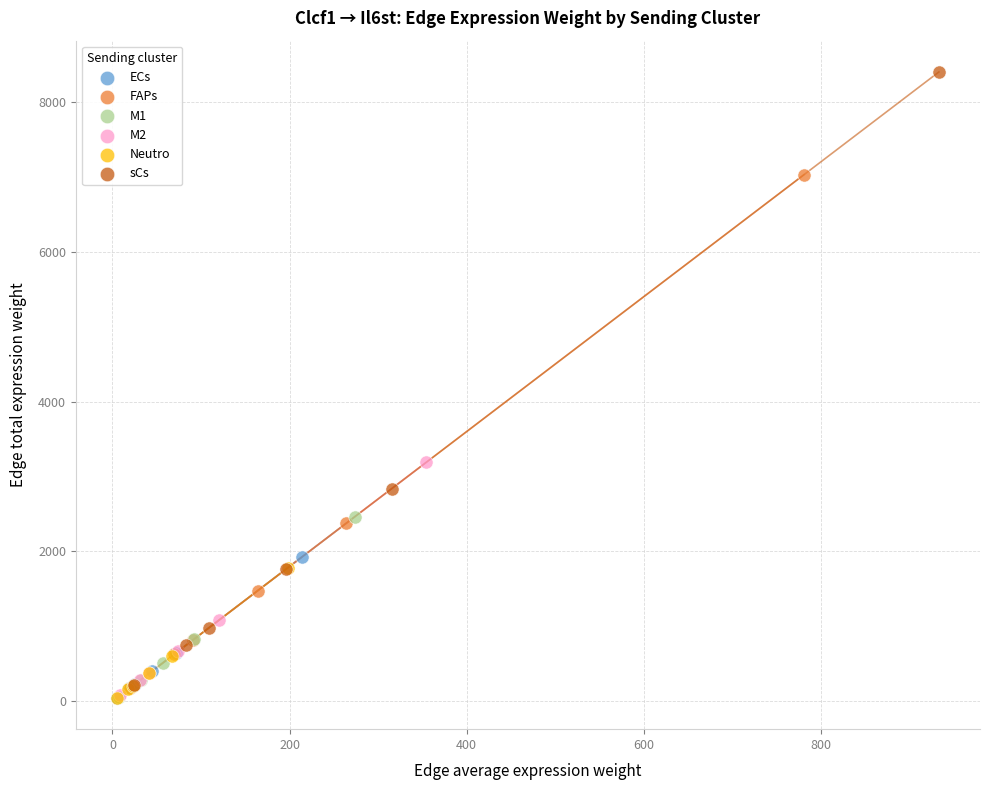

What are all the series names shown in the legend?

ECs, FAPs, M1, M2, Neutro, sCs